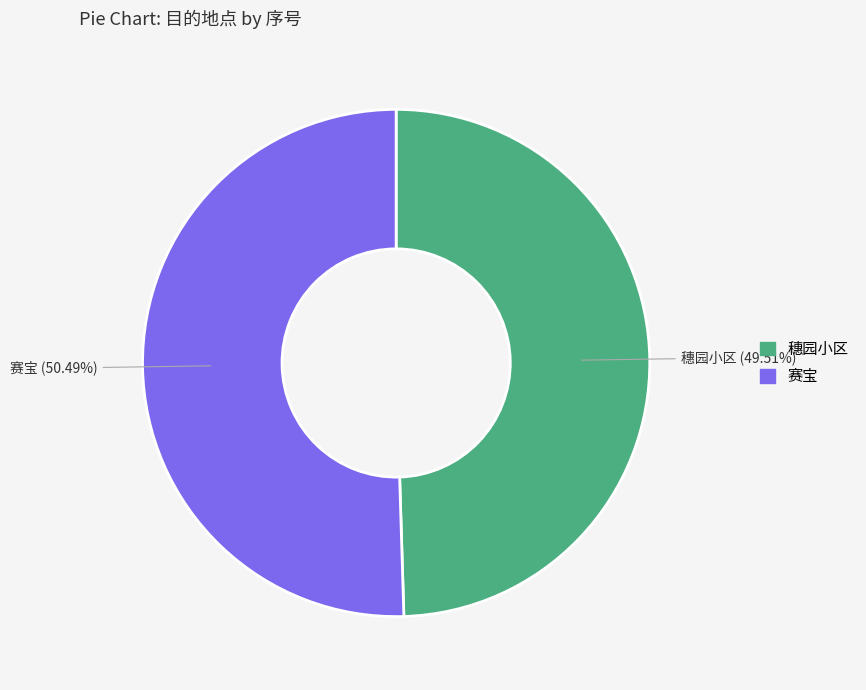

How many slices are in this pie chart?

2